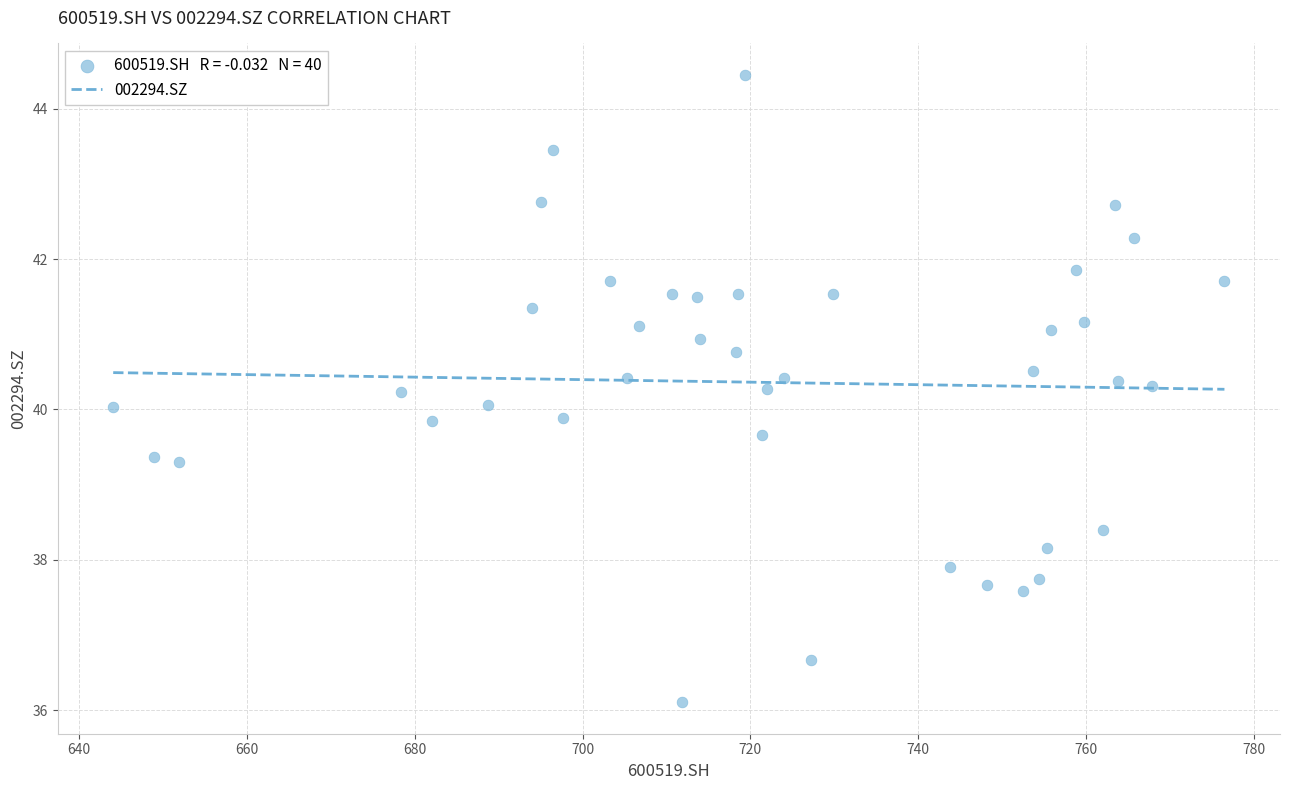

What is the range of X values (max minus min)?

132.5